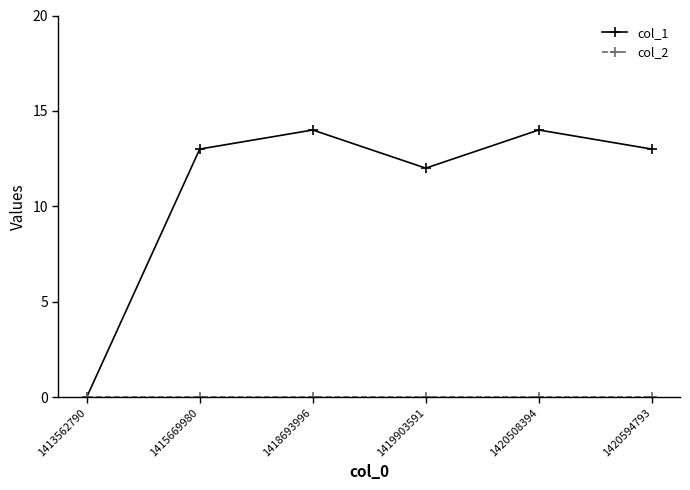

What is the total value across all series at 1419903591?

12